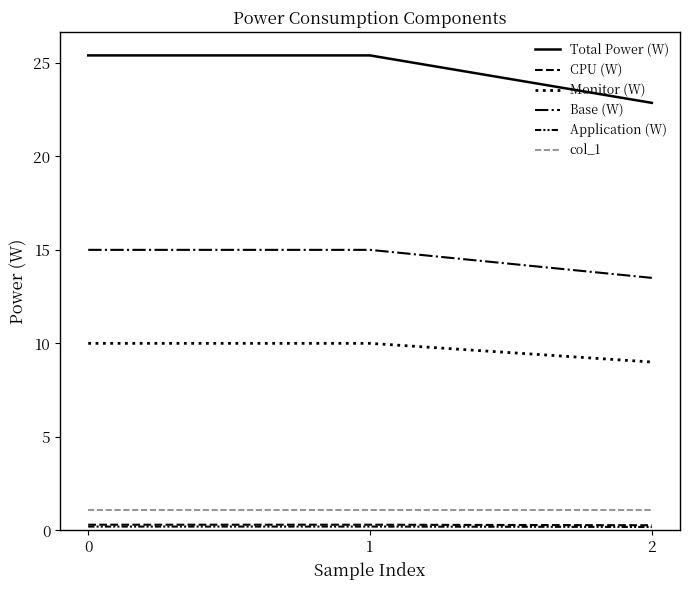

What is the value of the Monitor (W) point at the 1st from the left?

10.0